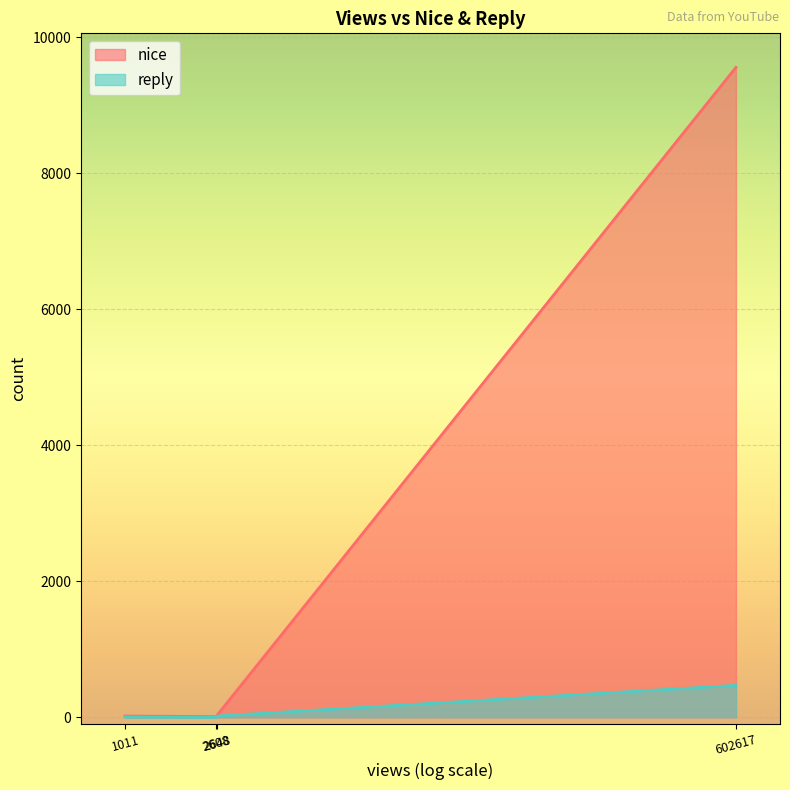

True or false: reply has more than 1 points higher than both neighbors.

False